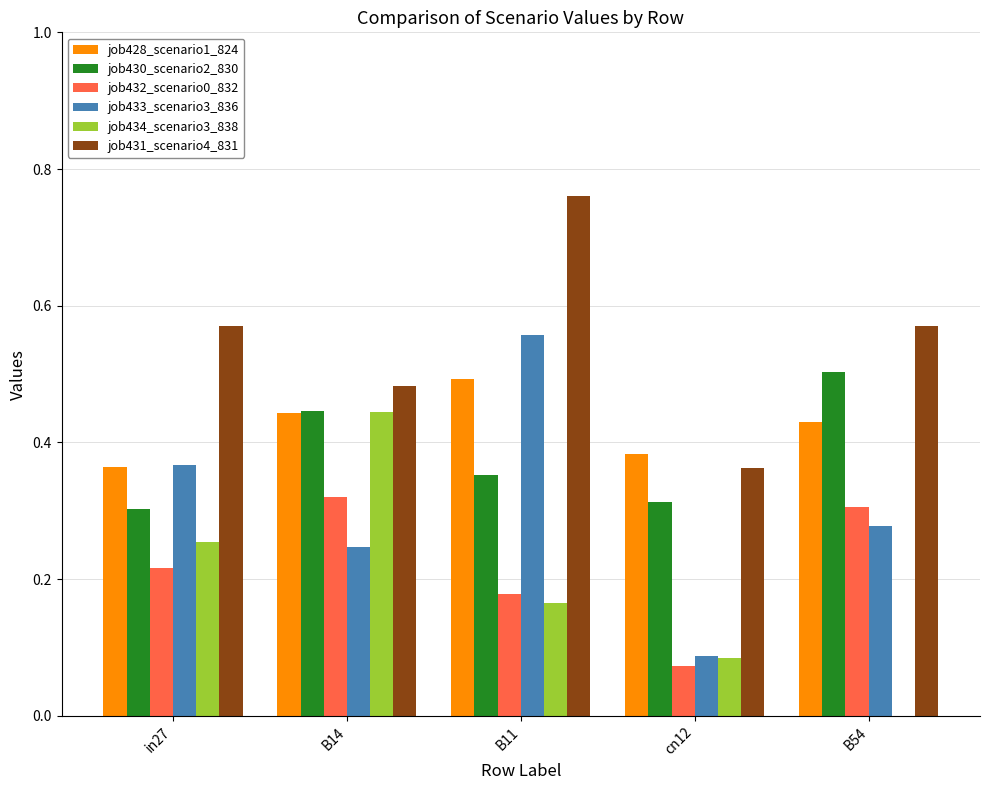

What is the sum of all job433_scenario3_836 values?

1.5